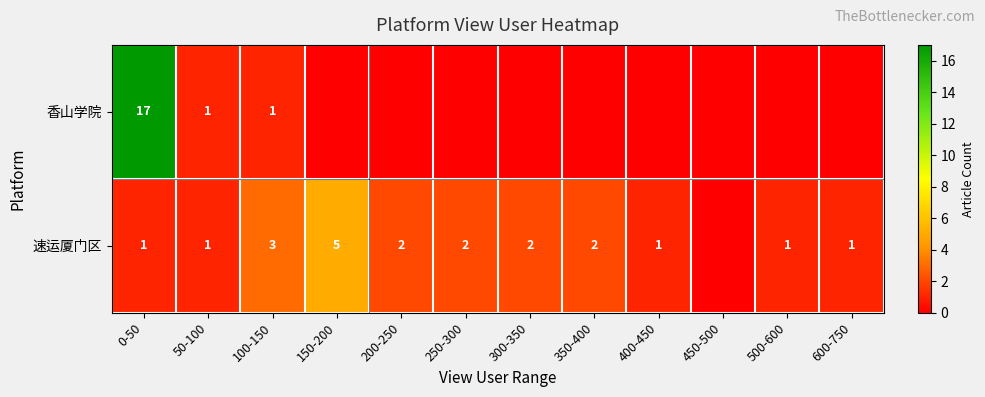

What is the difference between the highest and lowest values at 300-350?

2